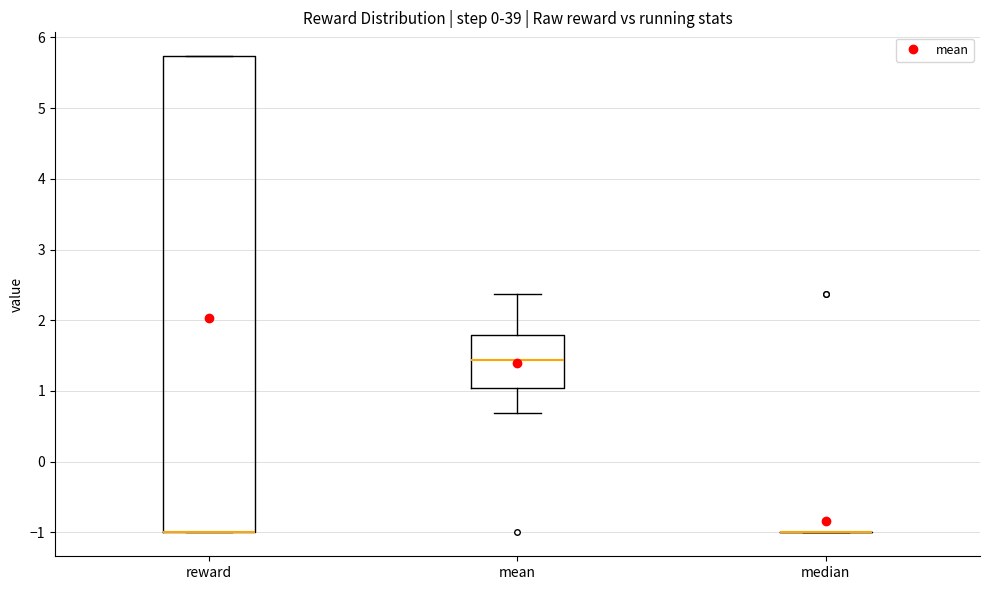

Reading left to right, read every box against the y-axis: the position of its median line, the range the box covers, and the ends of its whiskers. The values are not printed on the chart, so give them approximately, as read against the axis.

reward: median -1.0 (drawn on the box's lower edge), box -1.0 to 5.7, whiskers -1.0 to 5.7
mean: median 1.4, box 1.0 to 1.8, whiskers 0.7 to 2.4
median: box collapsed to a line at -1.0, whiskers -1.0 to -1.0